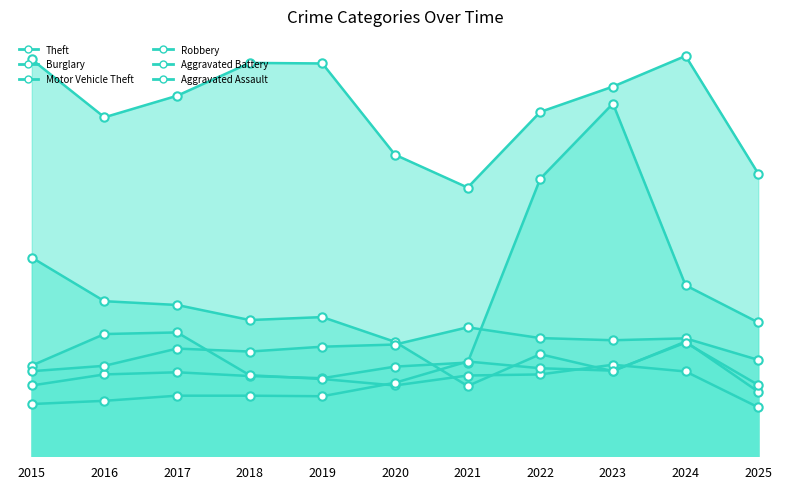

Reading right to left, extract all data points from this chart.

Theft: 1050	1487	1373	1279	998	1120	1459	1461	1339	1259	1474
Burglary: 240	426	316	379	261	425	517	506	562	576	738
Motor Vehicle Theft: 497	635	1310	1031	348	333	290	298	312	304	263
Robbery: 182	315	340	304	300	263	287	301	460	454	337
Aggravated Battery: 358	438	431	439	479	415	407	389	400	336	316
Aggravated Assault: 265	422	318	327	352	273	223	225	225	206	194